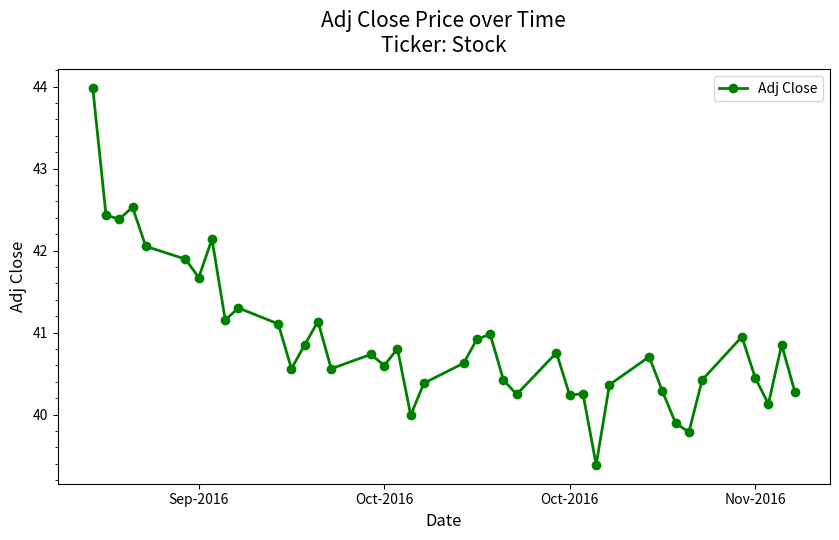

Count the number of categories in the chart.

40